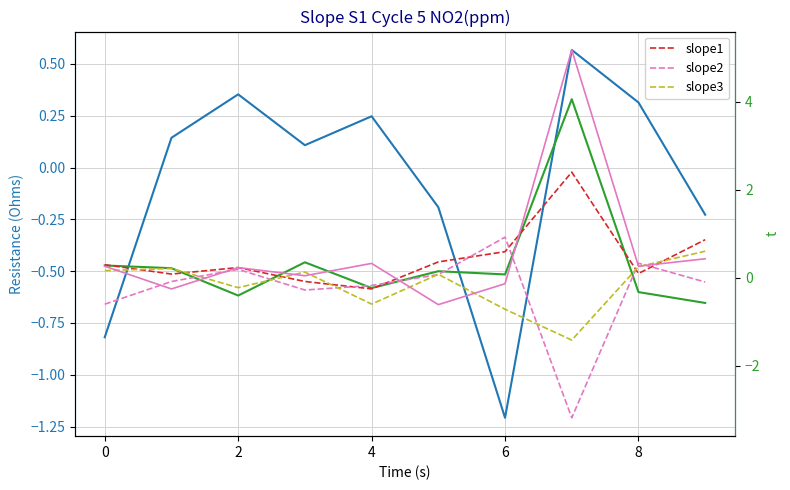

What is the value of the series_1 point at the 4th from the left?

0.4